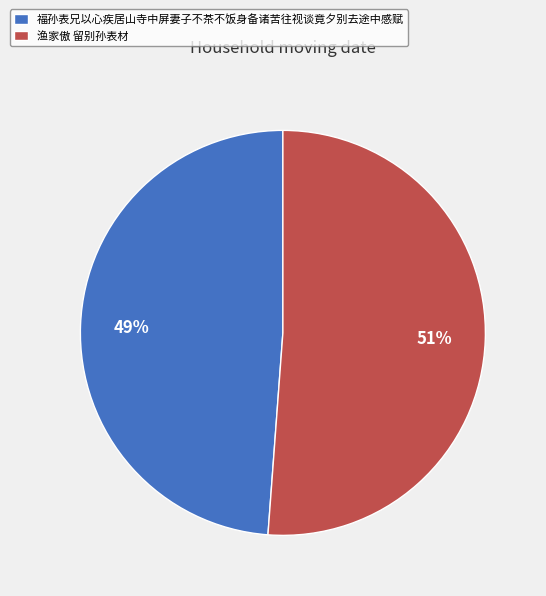

True or false: 福孙表兄以心疾居山寺中屏妻子不茶不饭身备诸苦往视谈竟夕别去途中感赋 accounts for 39% of the total.

False